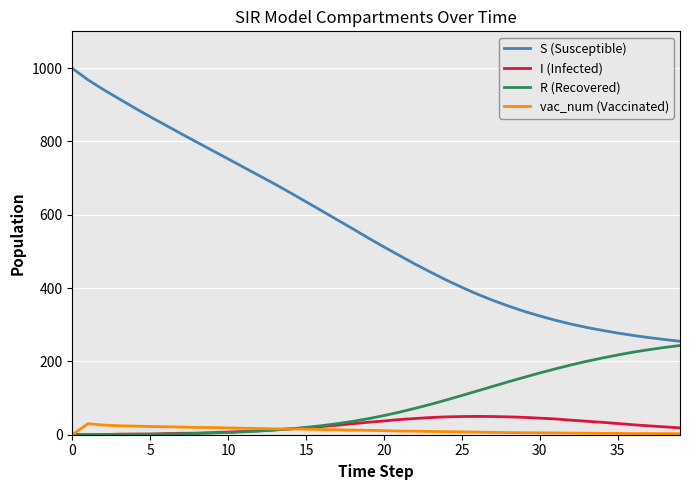

True or false: S (Susceptible) and vac_num (Vaccinated) cross at least once.

False